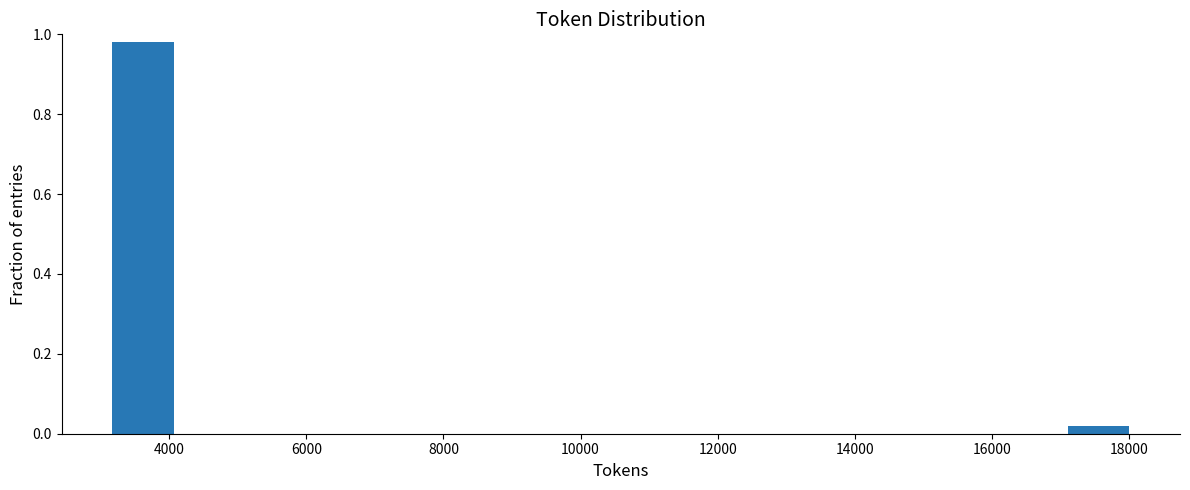

Reading left to right, transcribe this chart: for each bar, give the range it covers on the x-axis and its height. Neither the bar edges nor the heights are printed on the chart, so give them approximately, as read against the axes.

3200 to 4200: 0.98
4200 to 5200: 0
5200 to 6200: 0
6200 to 7200: 0
7200 to 8000: 0
8000 to 9000: 0
9000 to 10000: 0
10000 to 11000: 0
11000 to 12000: 0
12000 to 13000: 0
13000 to 14000: 0
14000 to 15000: 0
15000 to 16000: 0
16000 to 17000: 0
17000 to 18000: under 0.02